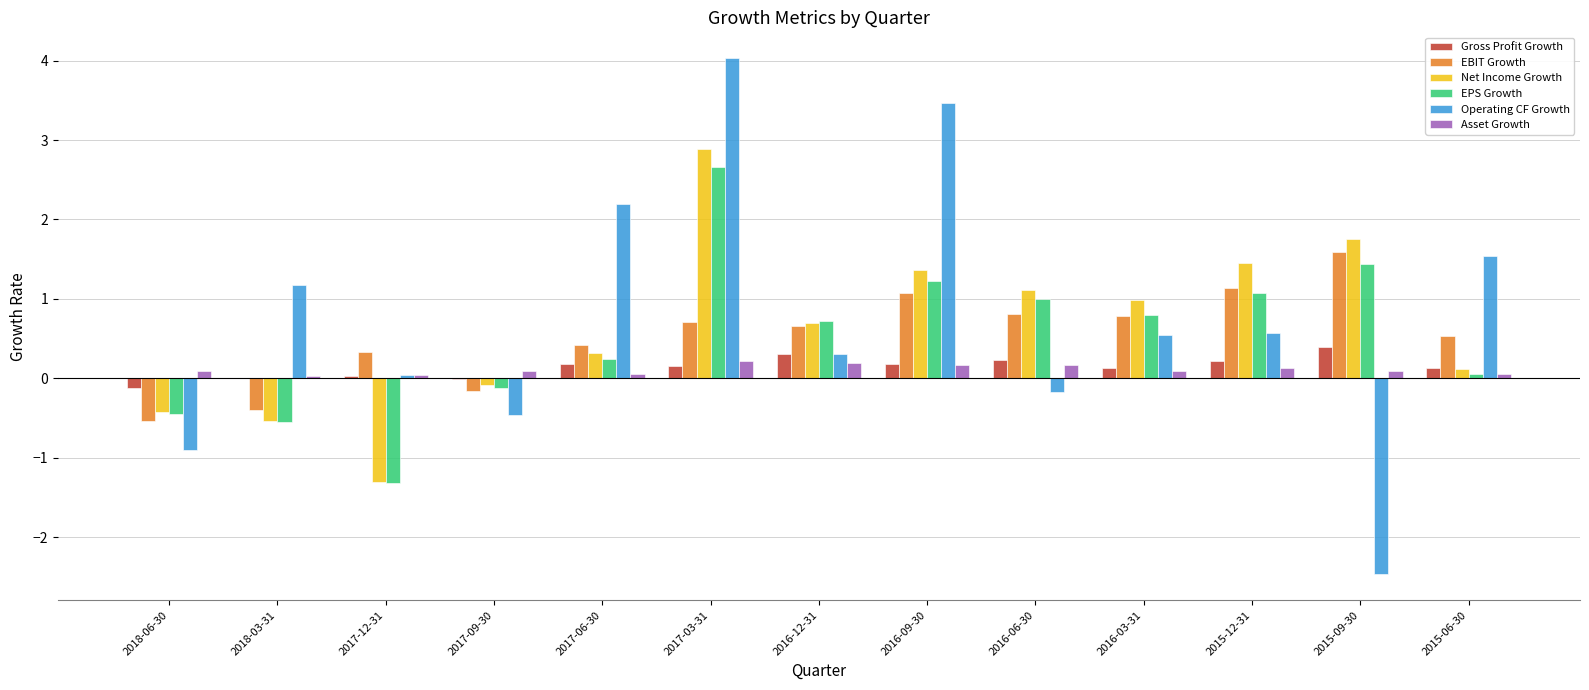

Which series has the largest range (max minus min)?

Operating CF Growth